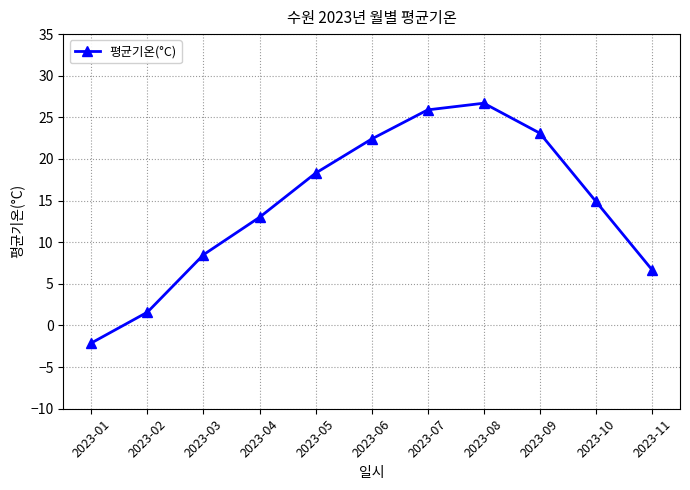

Which has a higher value, 2023-11 or 2023-07?

2023-07